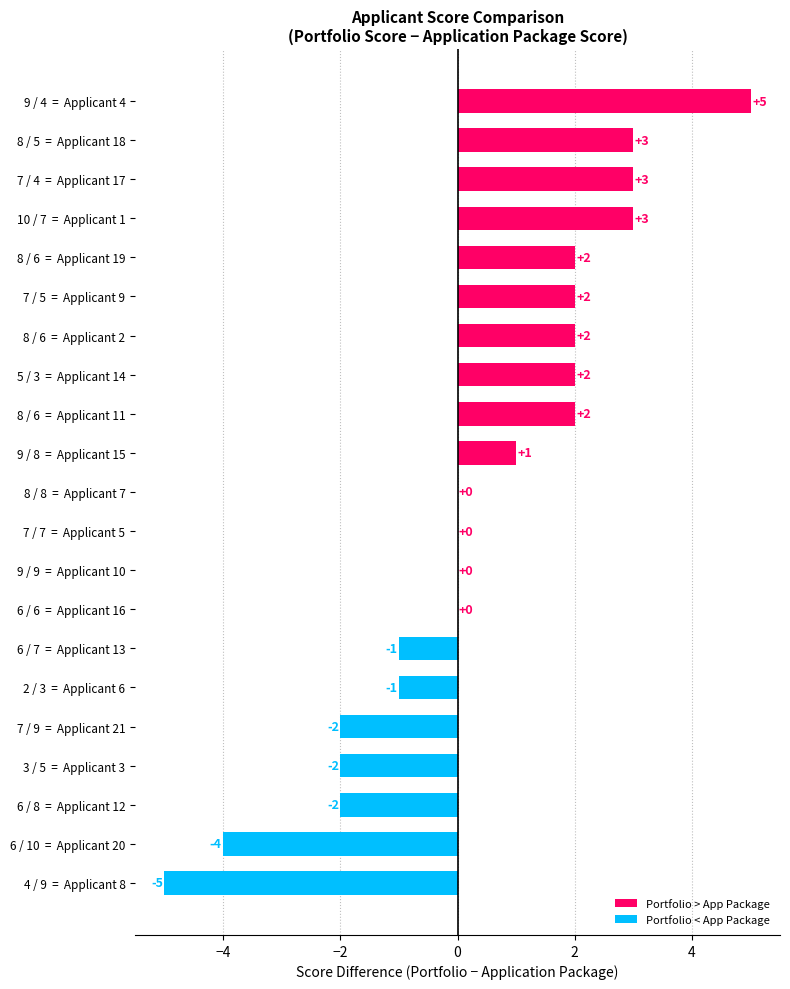

Read the value at 8 / 5  =  Applicant 18, to the nearest 5.

5